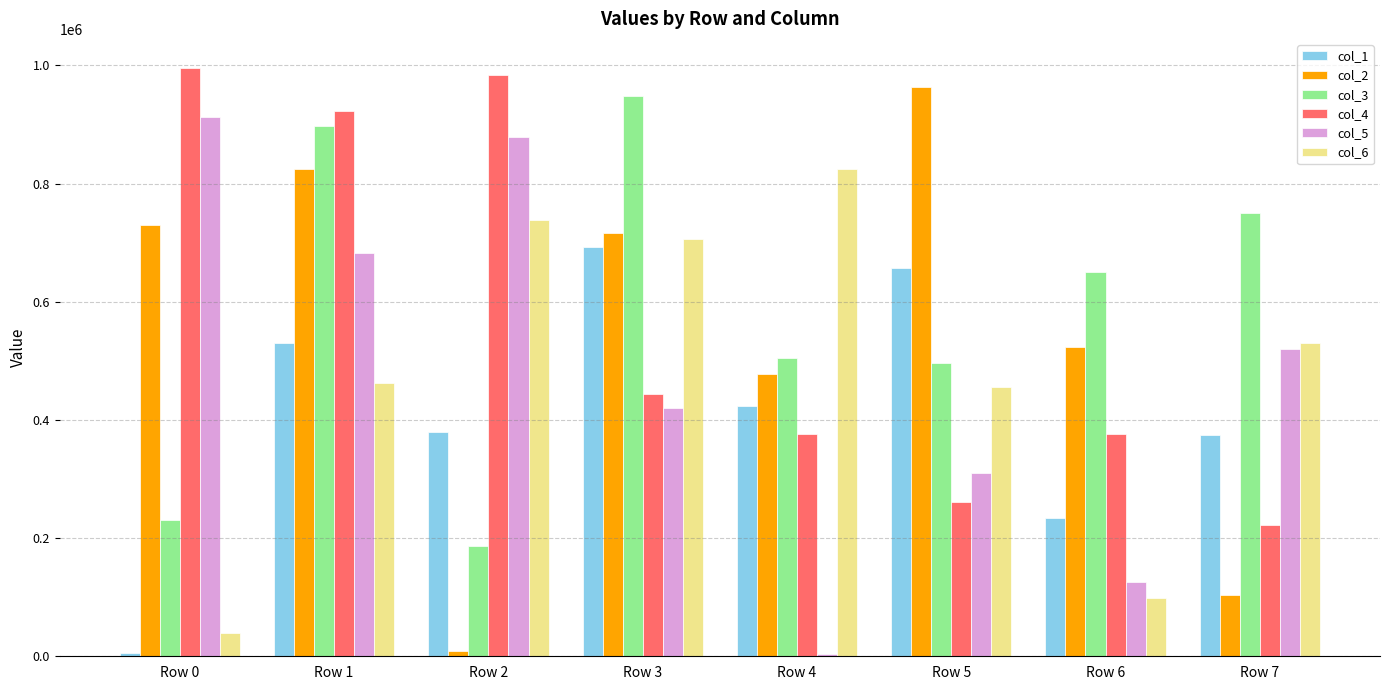

Count the number of categories in the chart.

8